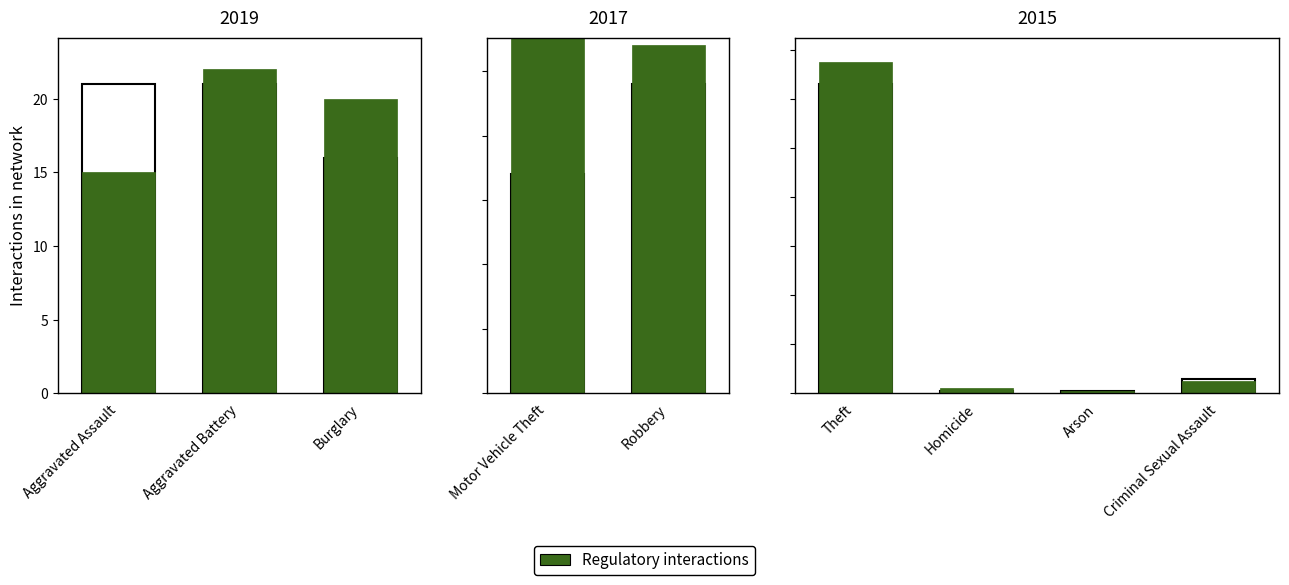

What is the average value of the Regulatory interactions series?

36